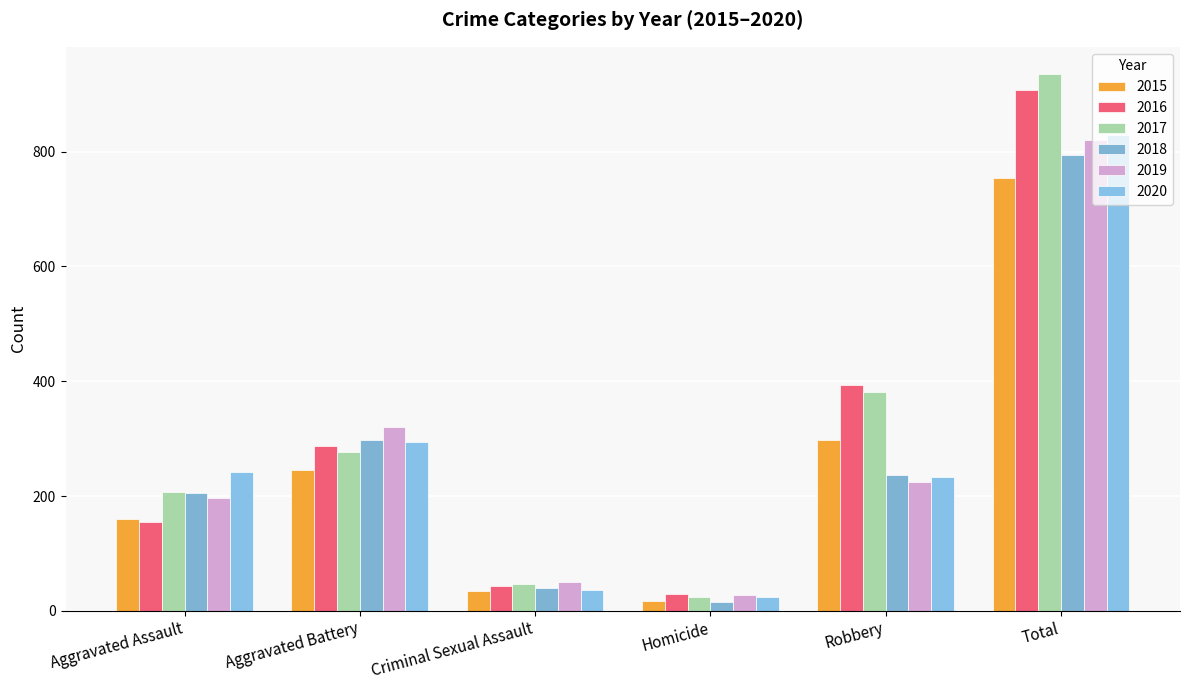

What is the label of the 4th bar from the left?

Homicide